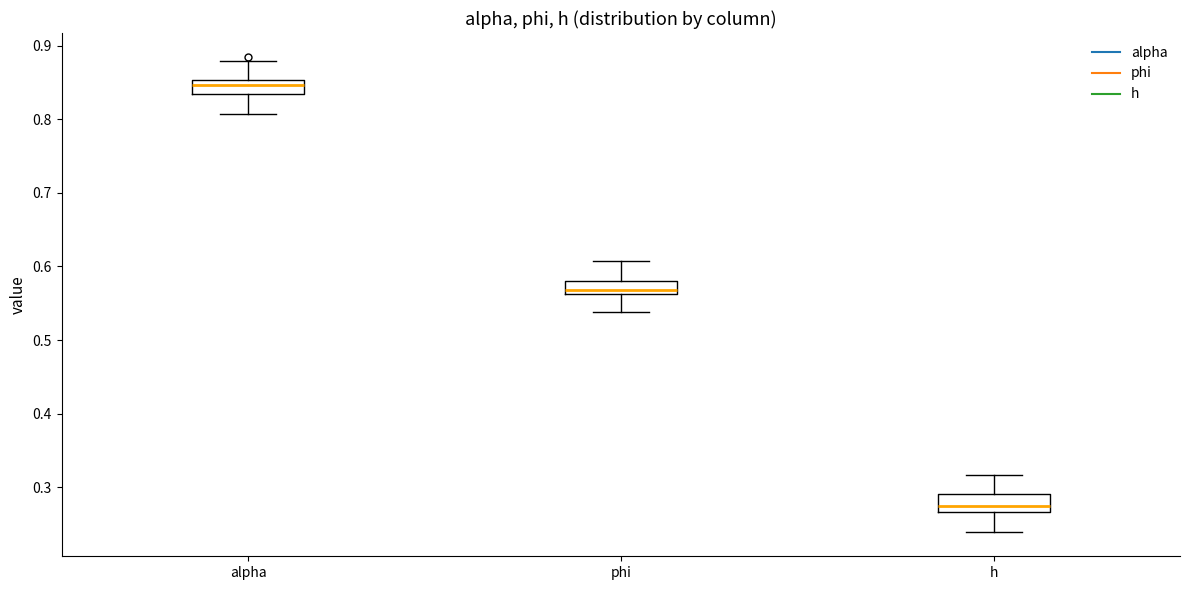

Reading left to right, transcribe this box plot: for each box, give where its median line is, the range the box spans, and where its two whiskers end, as read against the y-axis. The values are not printed on the chart, so give them approximately, as read against the axis.

alpha: median 0.85 (inside the box), box 0.83 to 0.85, whiskers 0.81 to 0.88
phi: median 0.57, box 0.56 to 0.58, whiskers 0.54 to 0.61
h: median 0.27 (just above the box's lower edge), box 0.27 to 0.29, whiskers 0.24 to 0.32